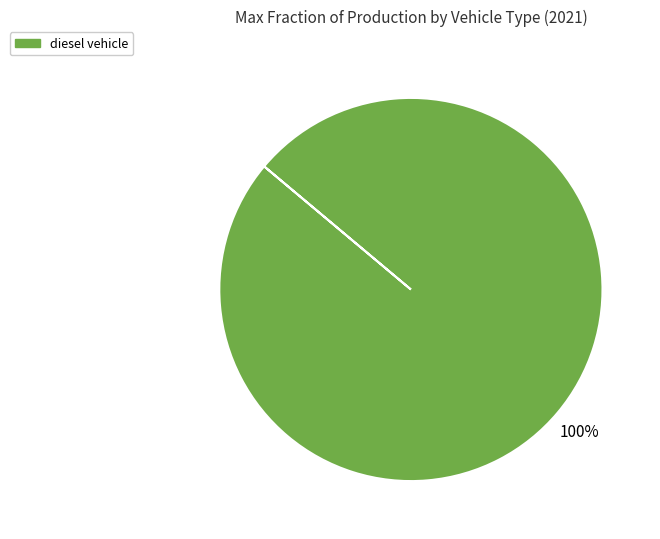

Count the number of slices in the pie.

1